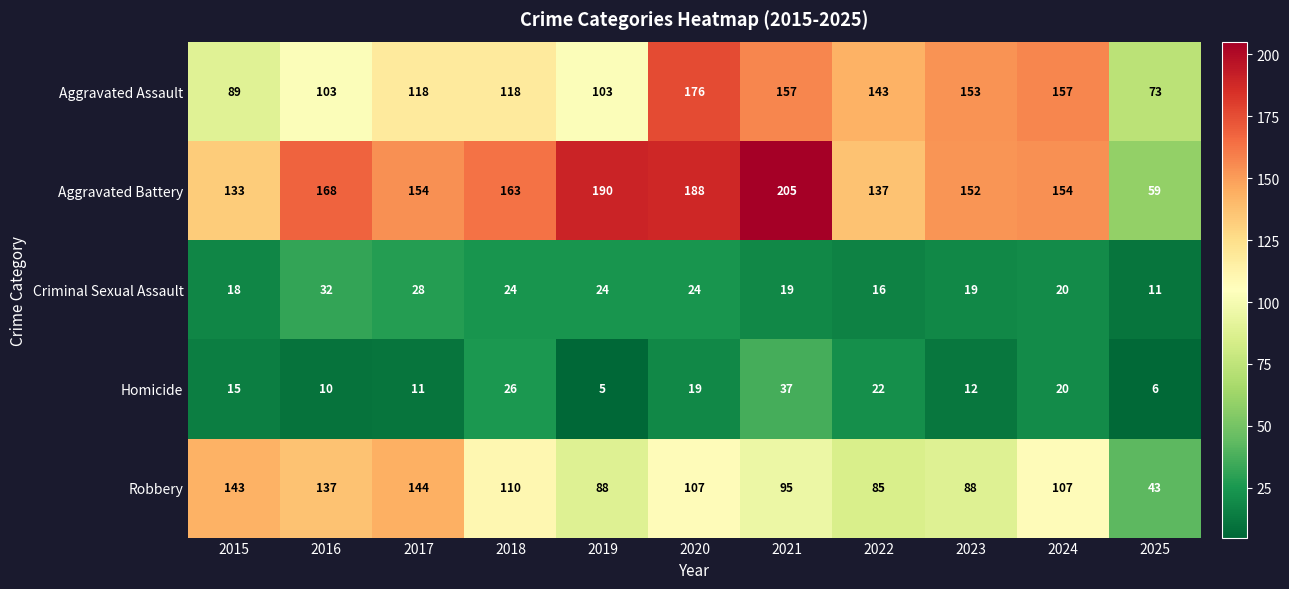

What is the total value across all series at 2023?

424